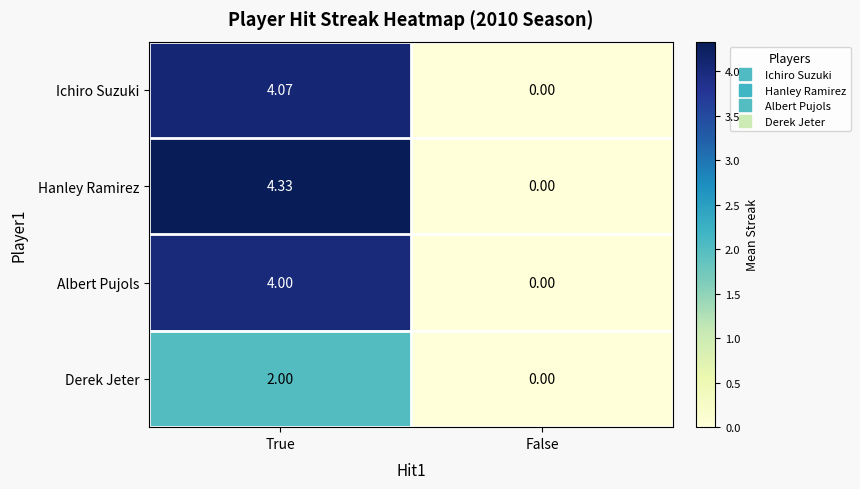

List the series in order of their peak value, lowest first.

Derek Jeter, Albert Pujols, Ichiro Suzuki, Hanley Ramirez